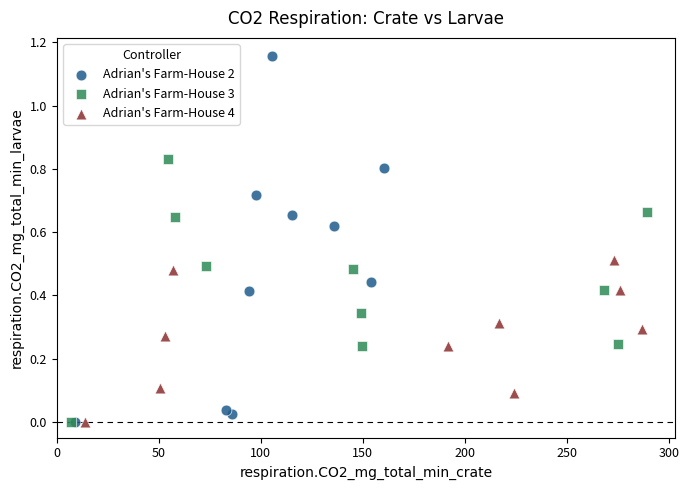

Which series contains the highest Y value?

Adrian's Farm-House 2